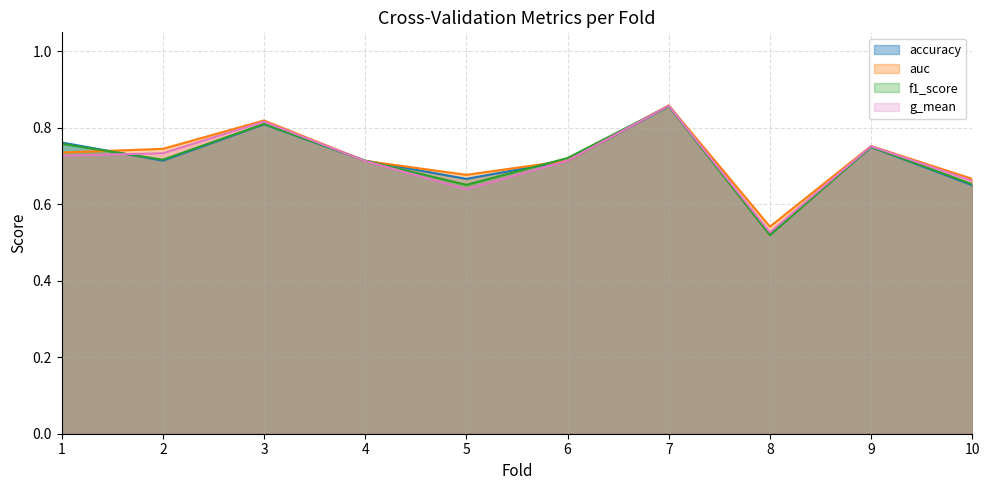

What value does the accuracy series have at 10?

0.7